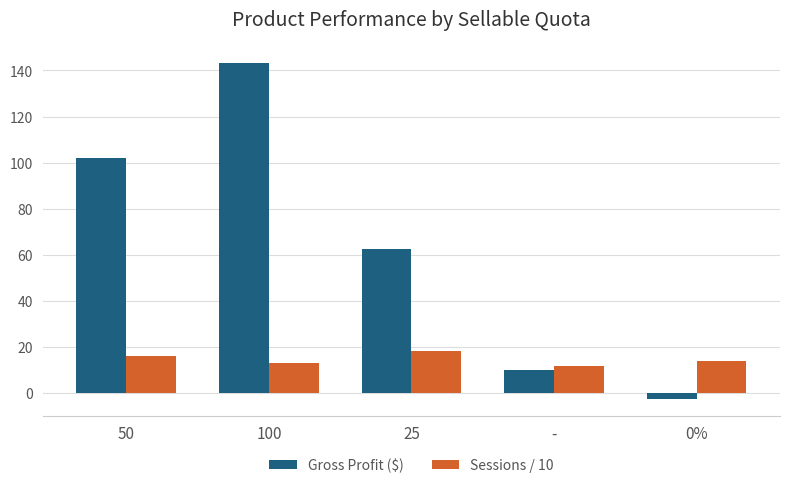

What is the total value across all series at 50?

118.0